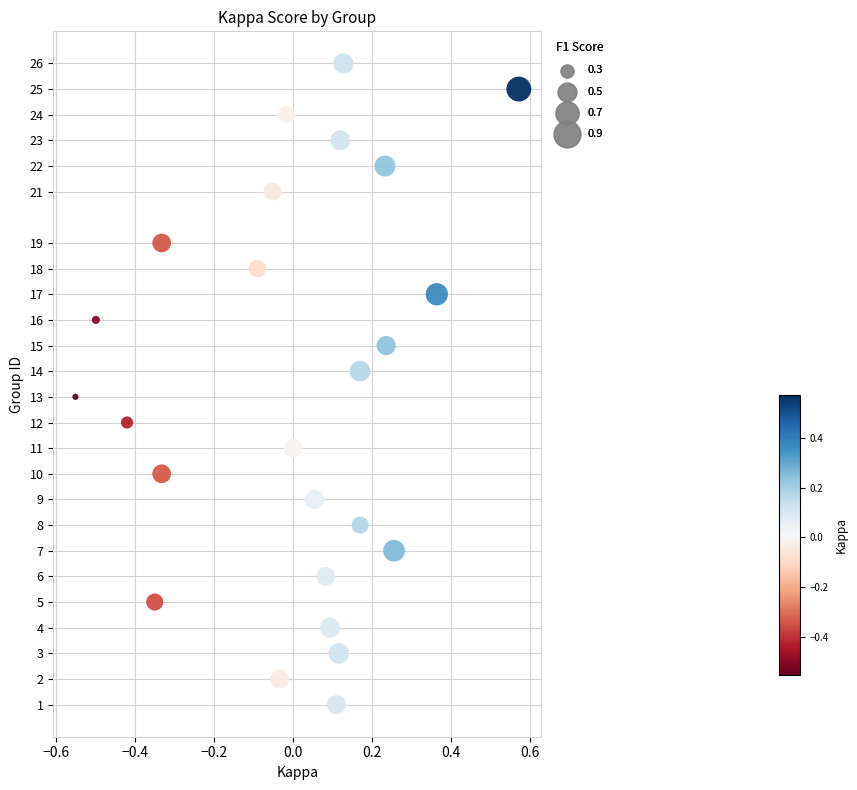

What is the range of Y values (max minus min)?

25